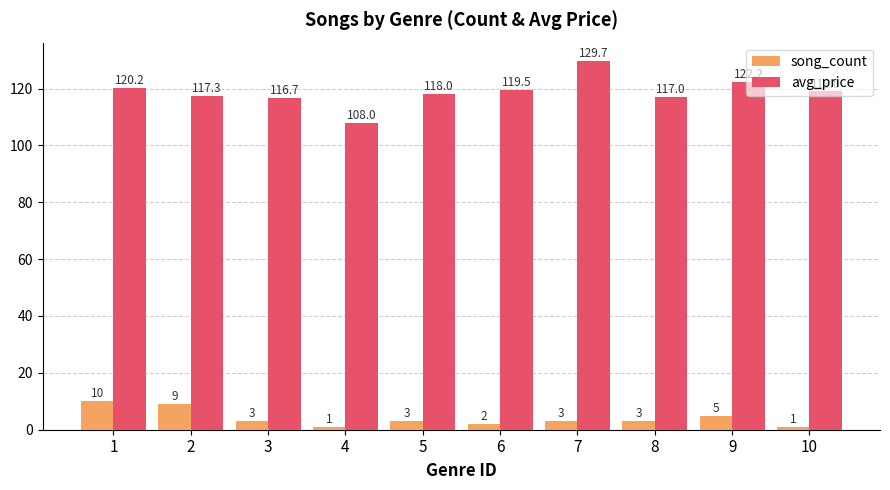

What is the smallest value displayed?

1.0